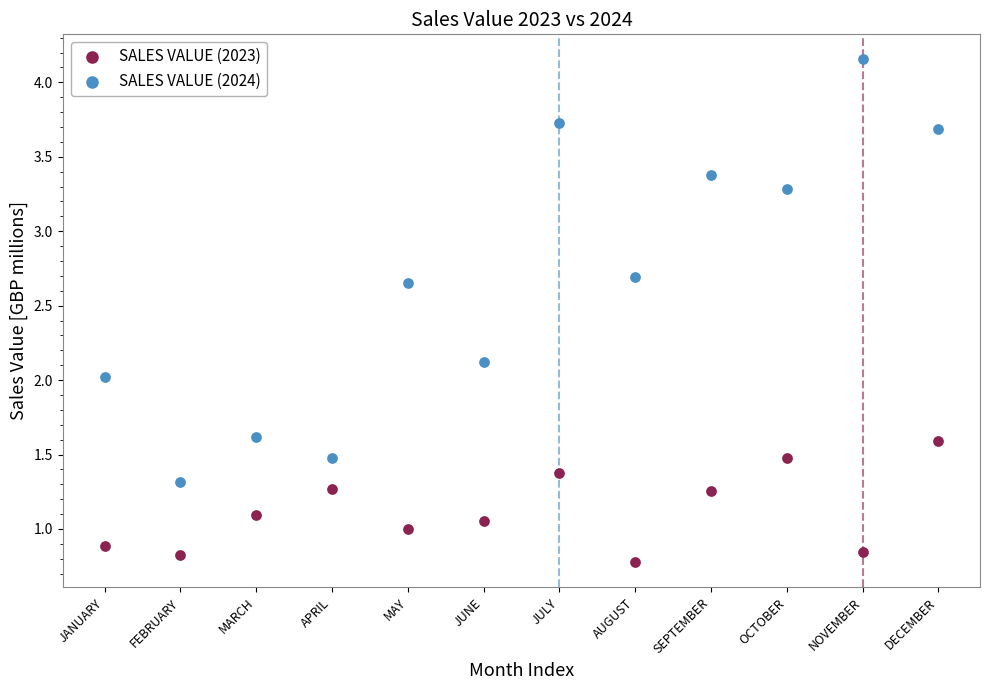

Which series contains the highest Y value?

SALES VALUE (2024)